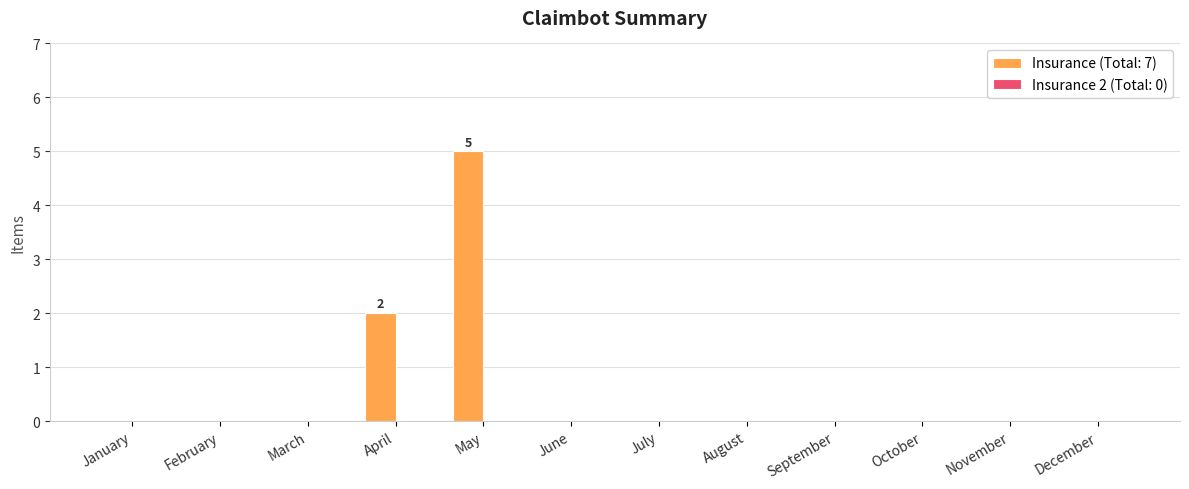

What is the sum of all values?

7